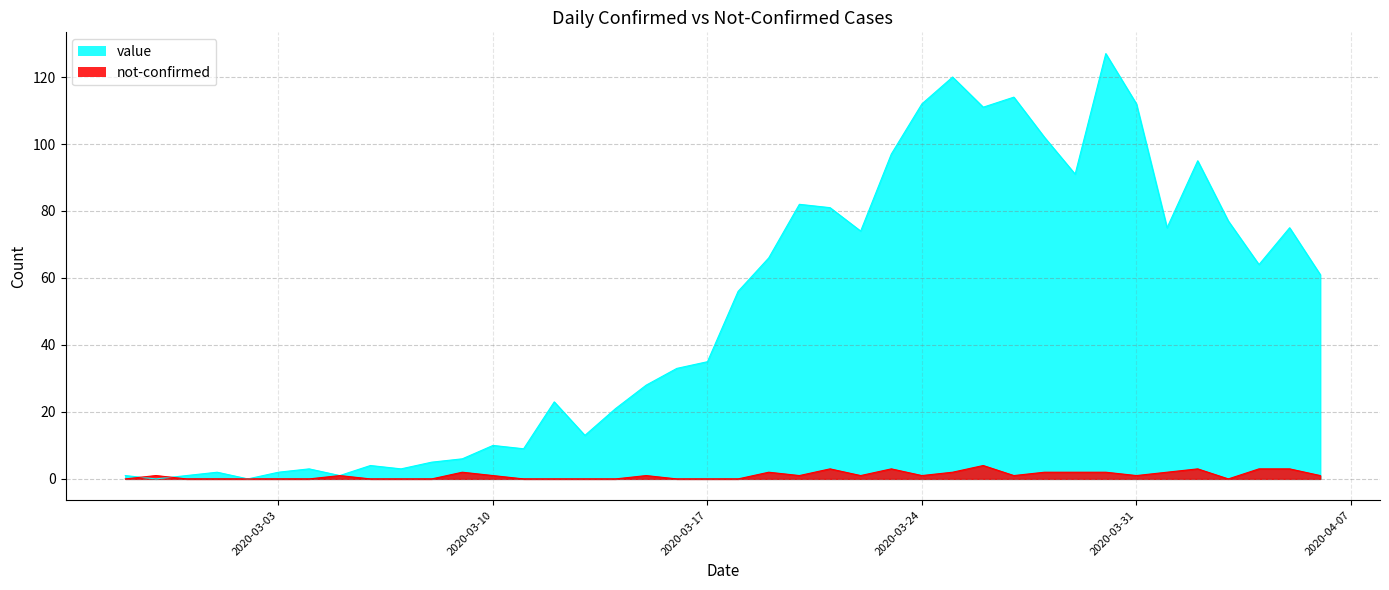

At which label does value first exceed 56?

2020-03-19